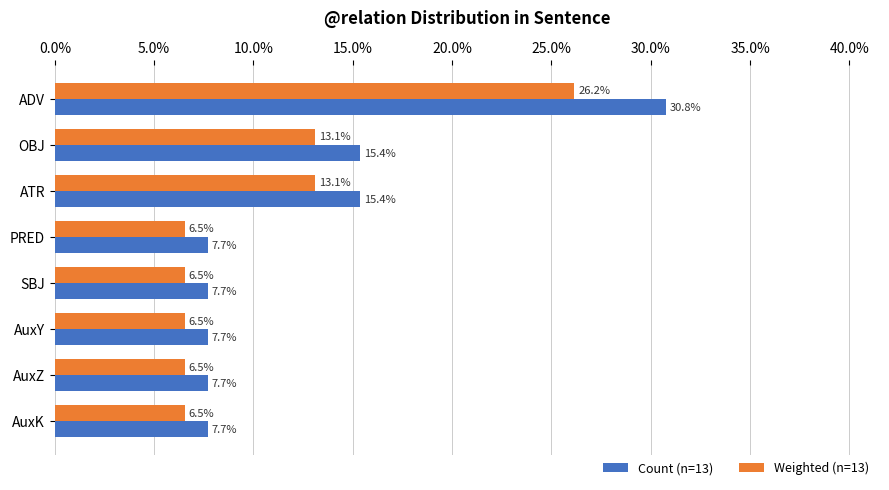

True or false: Count (n=13) has a value of 7.7 at AuxZ.

True